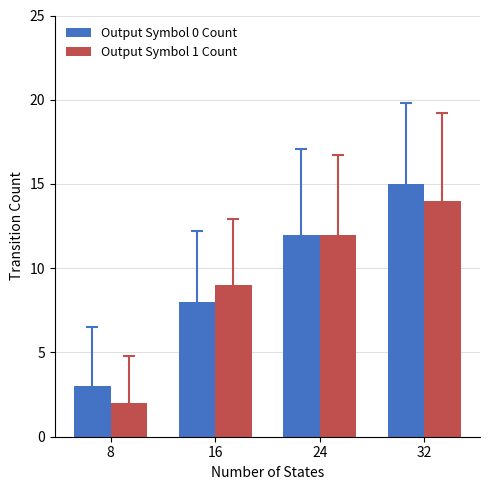

What is the minimum value for Output Symbol 0 Count?

3